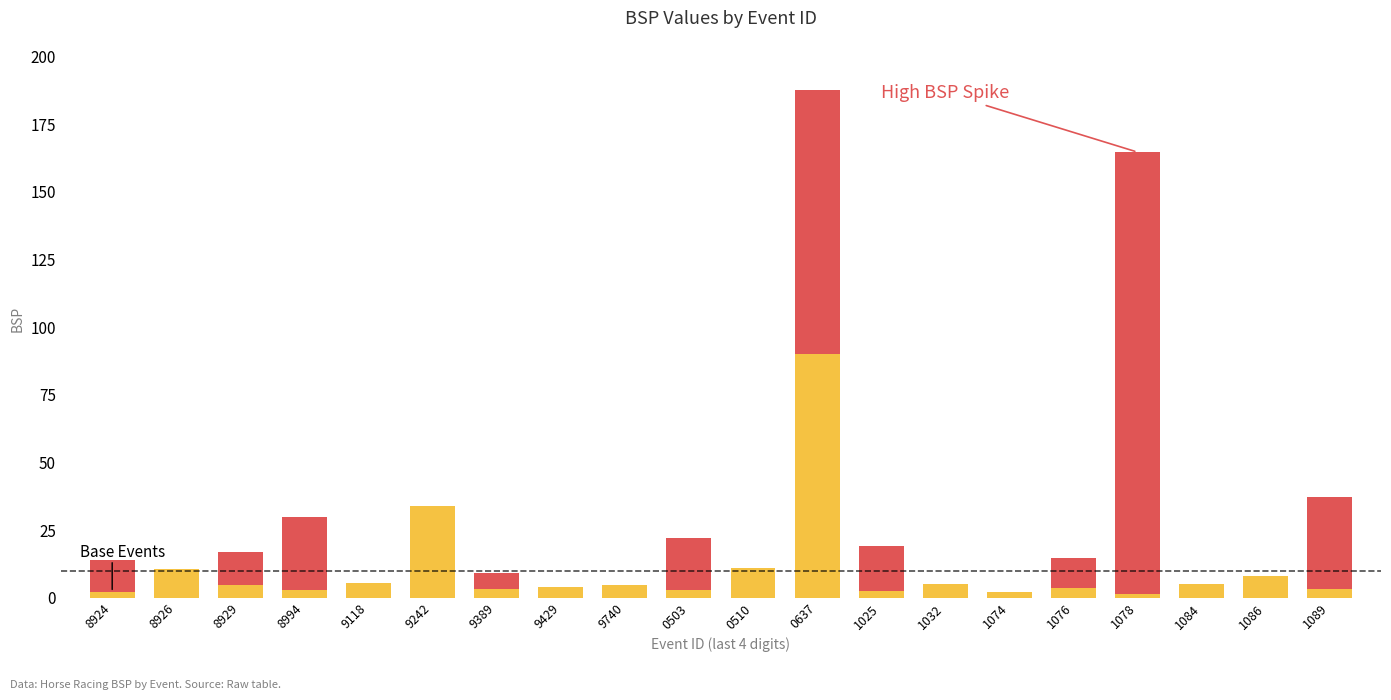

At which category is the sum across all series the highest?

0637